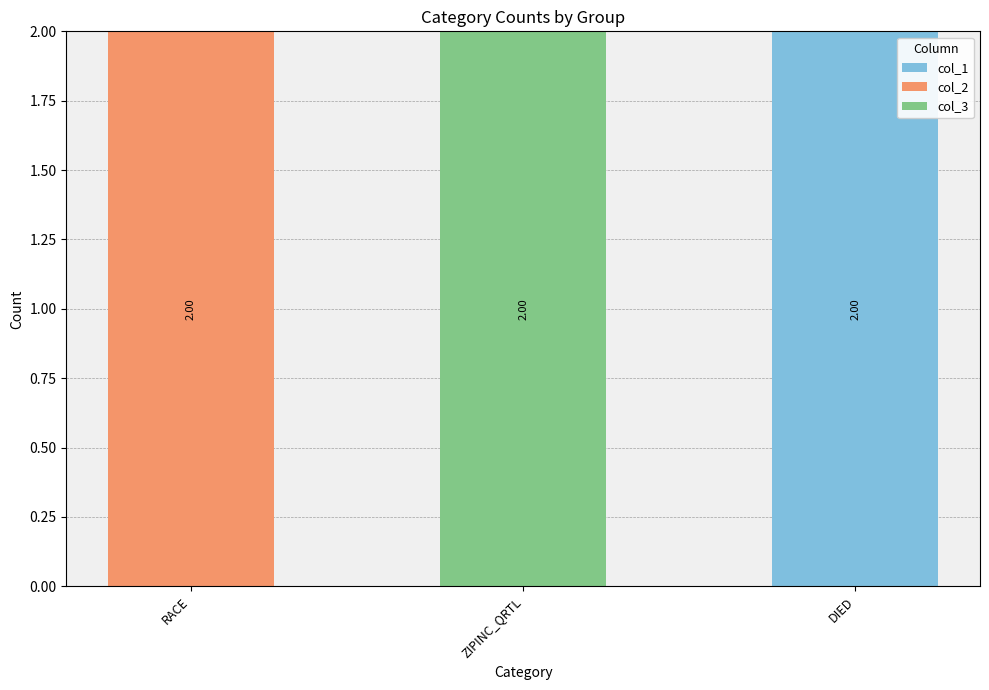

How many distinct data groups are displayed?

3